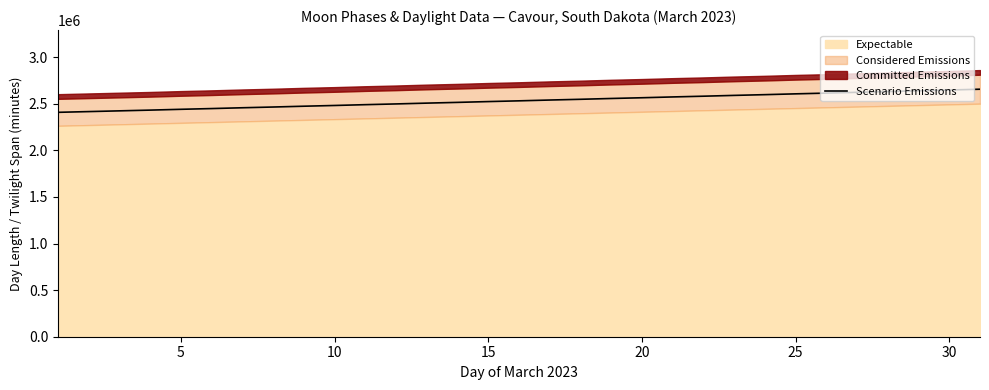

What is the sum of all values?

78453511.2